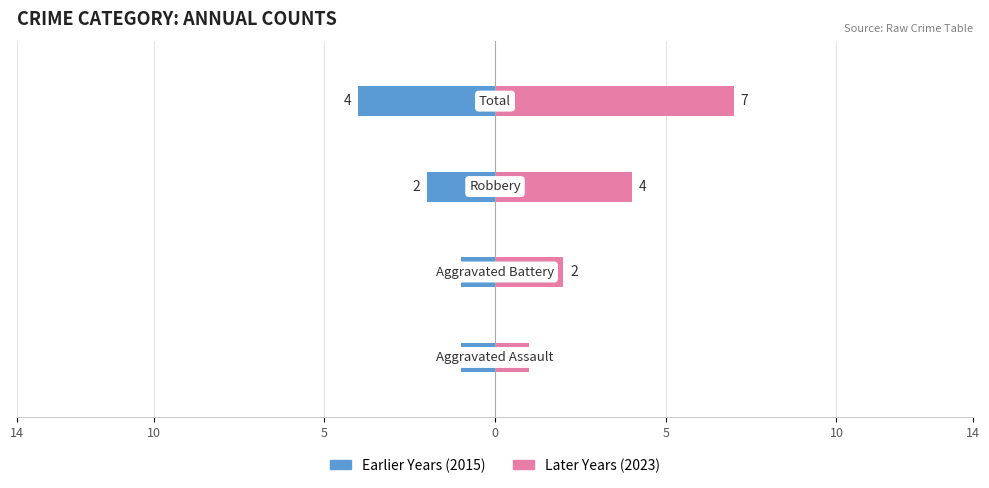

How many groups of bars are there?

4